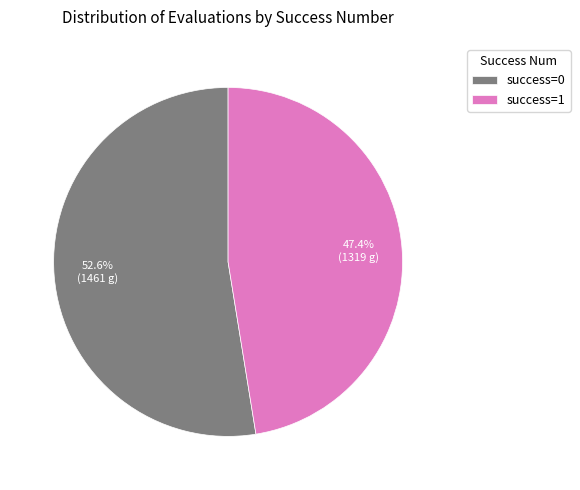

Which slice is the largest?

success=0